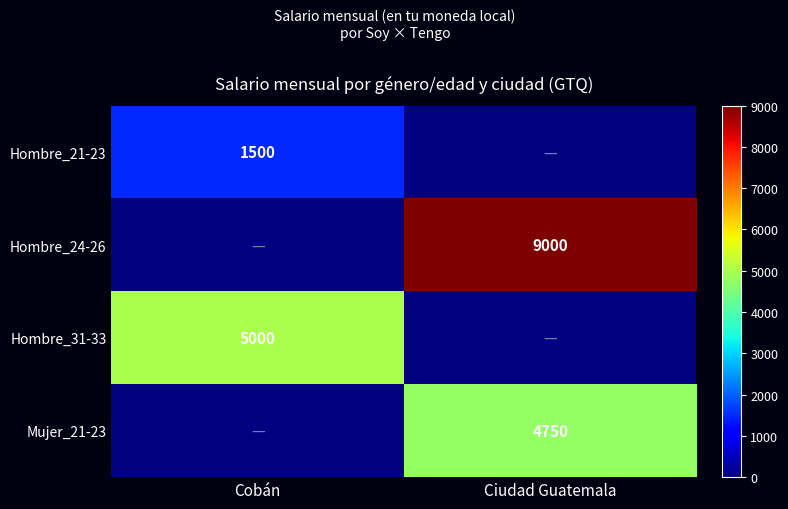

The Hombre_31-33 series shows 5000 at Cobán. True or false?

True